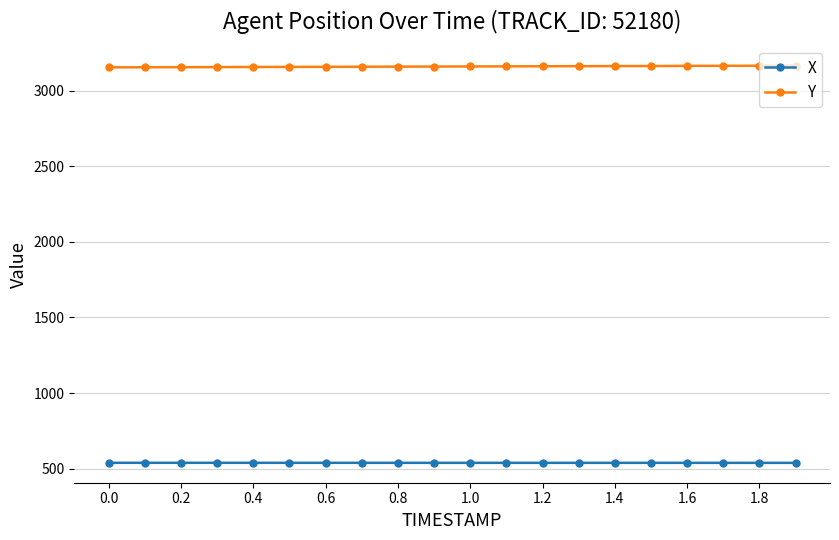

What are all the series names shown in the legend?

X, Y